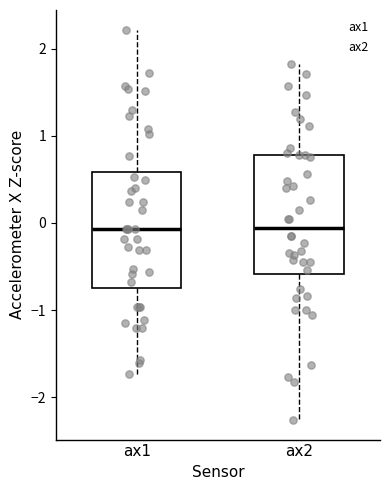

Reading left to right, transcribe this box plot: for each box, give where its median line is, the range the box spans, and where its two whiskers end, as read against the y-axis. The values are not printed on the chart, so give them approximately, as read against the axis.

ax1: median -0.1, box -0.8 to 0.6, whiskers -1.7 to 2.2
ax2: median -0.1, box -0.6 to 0.8, whiskers -2.3 to 1.8